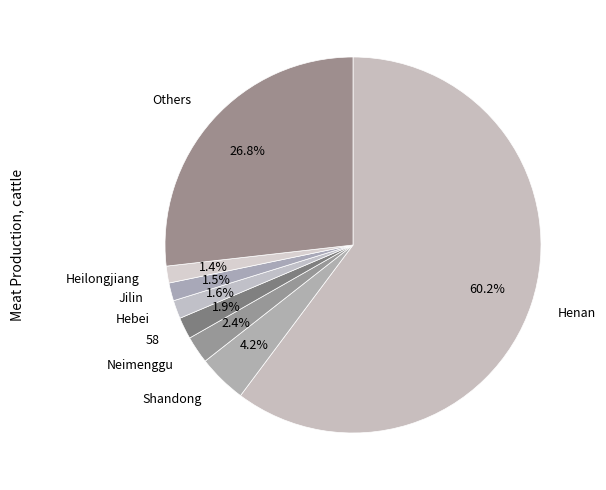

What portion of the pie excludes Henan?

39.8%